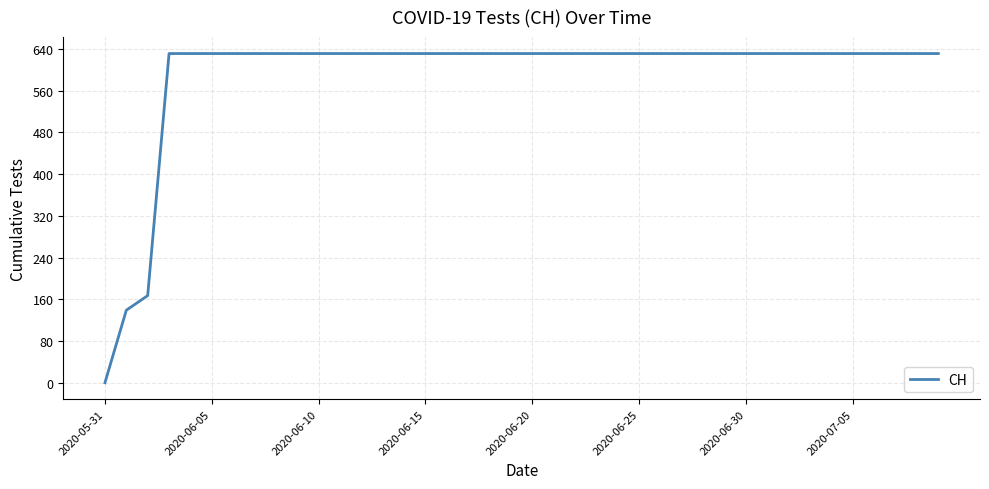

What is the maximum value shown in the chart?

631